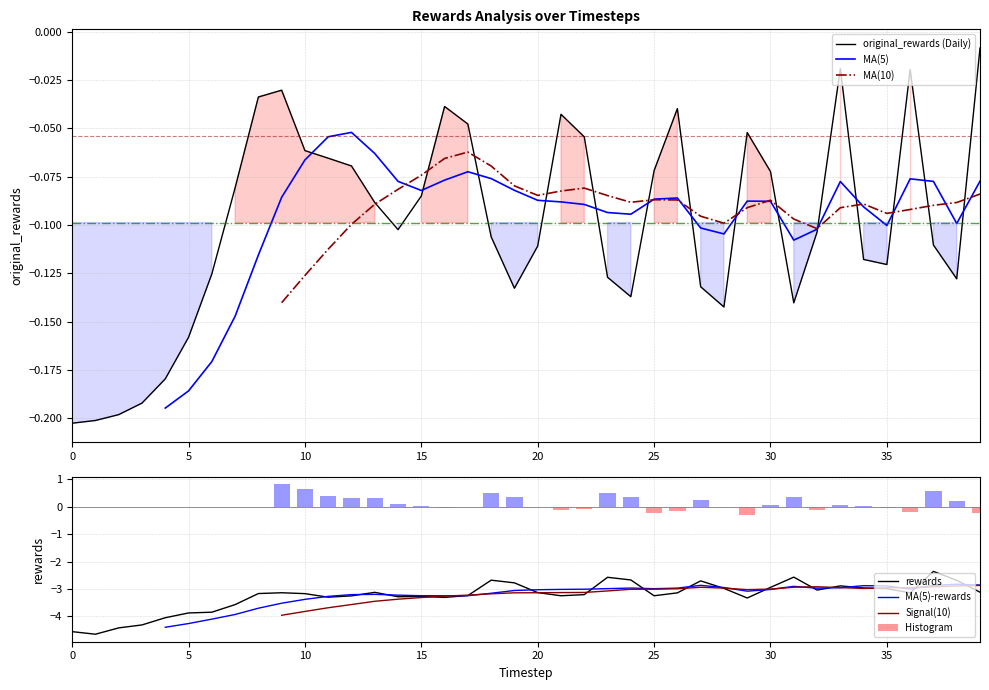

What is the difference between the rewards values at 7 and 20?

0.4